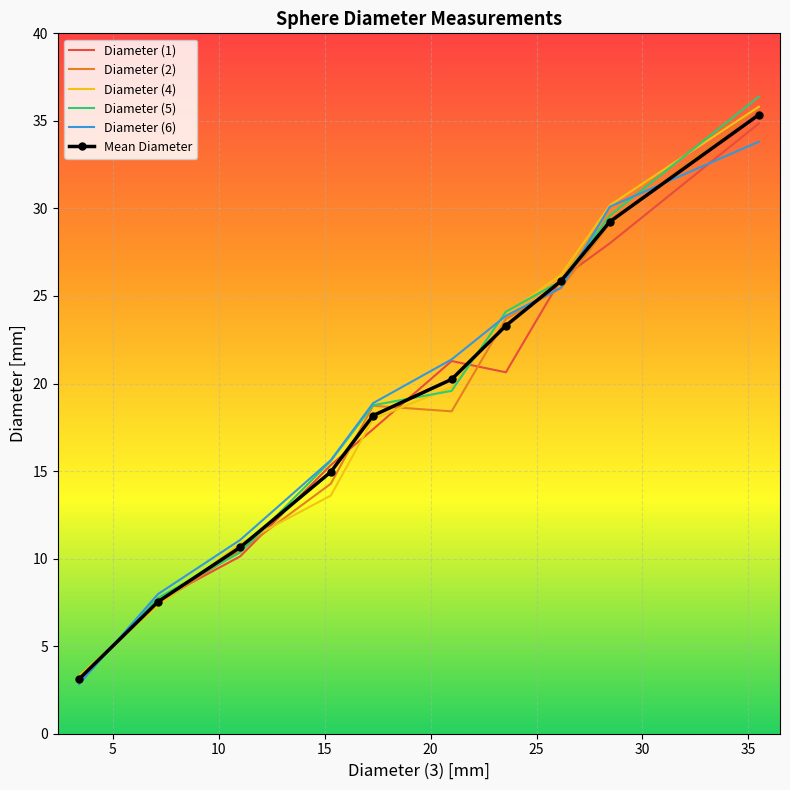

Reading left to right, transcribe all the data shown in this chart.

Diameter (1): 3.1	7.6	10.1	15.3	17.4	21.3	20.6	26.0	28.0	34.9
Diameter (2): 3.1	7.4	10.5	14.3	18.7	18.4	23.7	25.4	29.1	35.8
Diameter (4): 3.3	7.3	10.9	13.6	18.0	19.8	24.0	26.2	30.2	35.8
Diameter (5): 3.0	7.8	10.3	15.6	18.8	19.6	24.1	25.9	29.6	36.4
Diameter (6): 2.8	8.0	11.1	15.6	18.9	21.4	23.9	25.5	30.1	33.8
Mean Diameter: 3.1	7.5	10.6	15.0	18.2	20.2	23.3	25.9	29.2	35.3